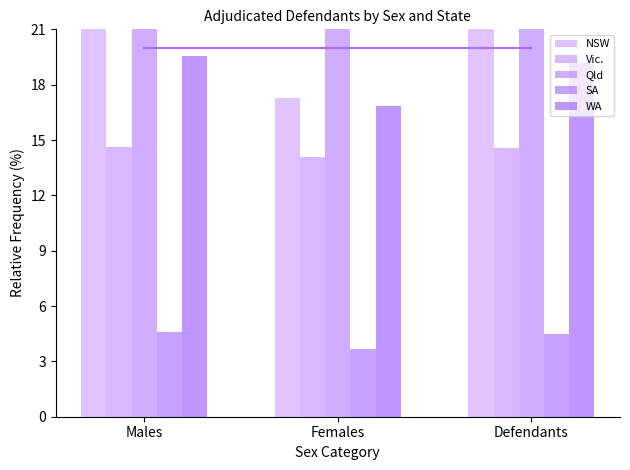

What is the difference between the Vic. values at Defendants and Females?

0.5